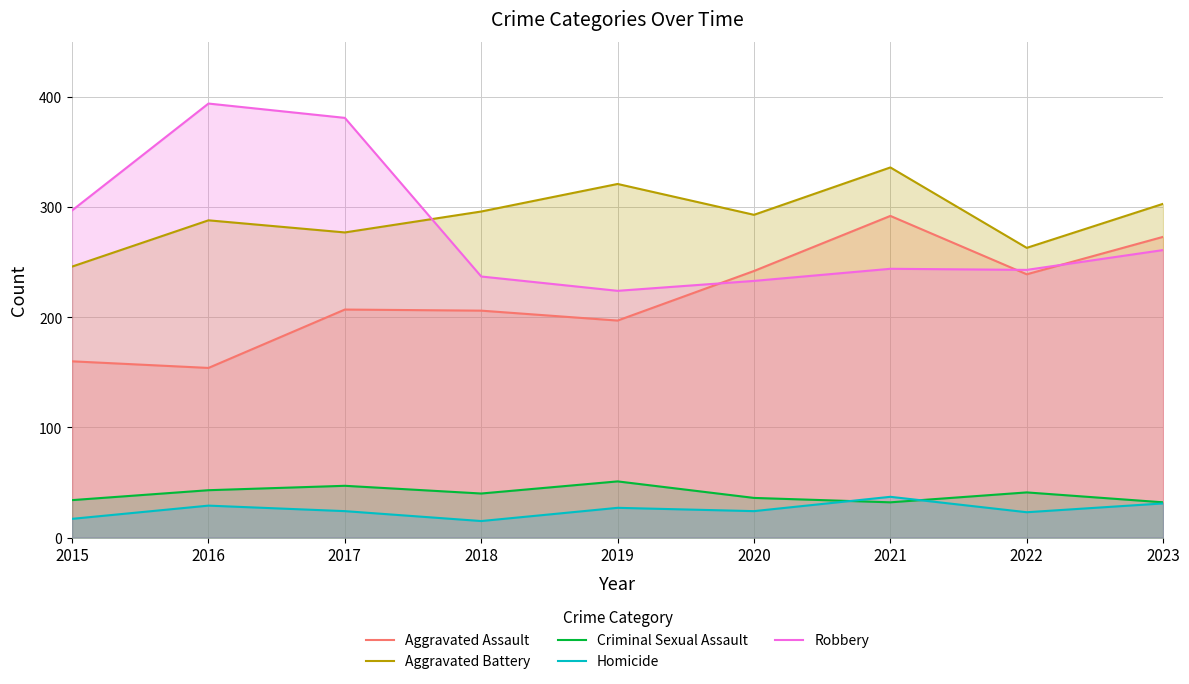

Reading right to left, extract all data points from this chart.

Aggravated Assault: 2023=273	2022=239	2021=292	2020=242	2019=197	2018=206	2017=207	2016=154	2015=160
Aggravated Battery: 2023=303	2022=263	2021=336	2020=293	2019=321	2018=296	2017=277	2016=288	2015=246
Criminal Sexual Assault: 2023=32	2022=41	2021=32	2020=36	2019=51	2018=40	2017=47	2016=43	2015=34
Homicide: 2023=31	2022=23	2021=37	2020=24	2019=27	2018=15	2017=24	2016=29	2015=17
Robbery: 2023=261	2022=243	2021=244	2020=233	2019=224	2018=237	2017=381	2016=394	2015=297